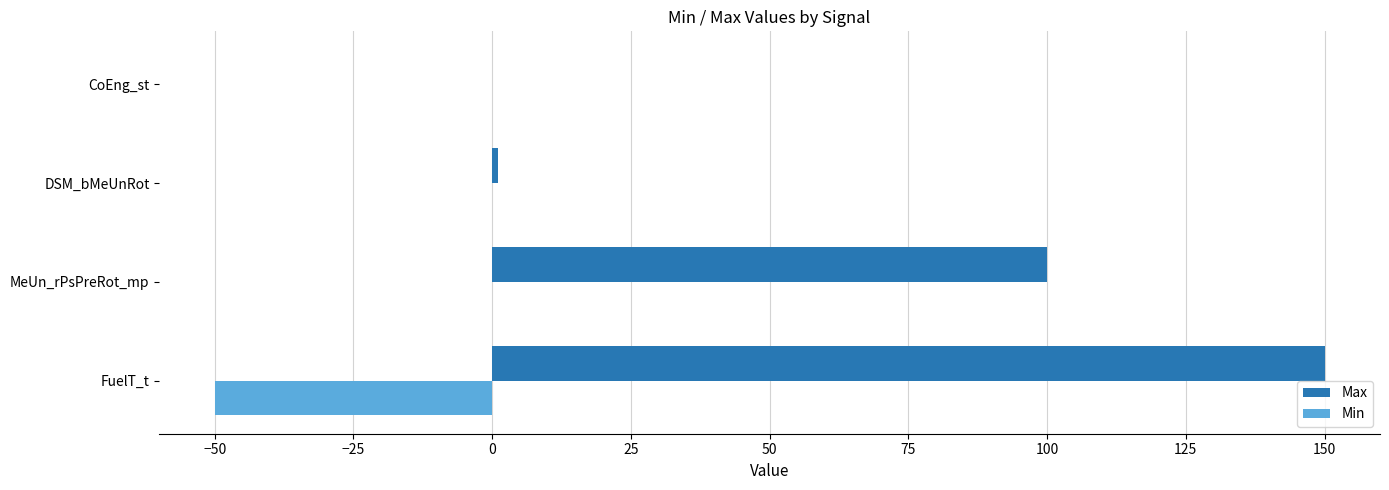

Is the value of Min at FuelT_t greater than the value of Max at FuelT_t?

No